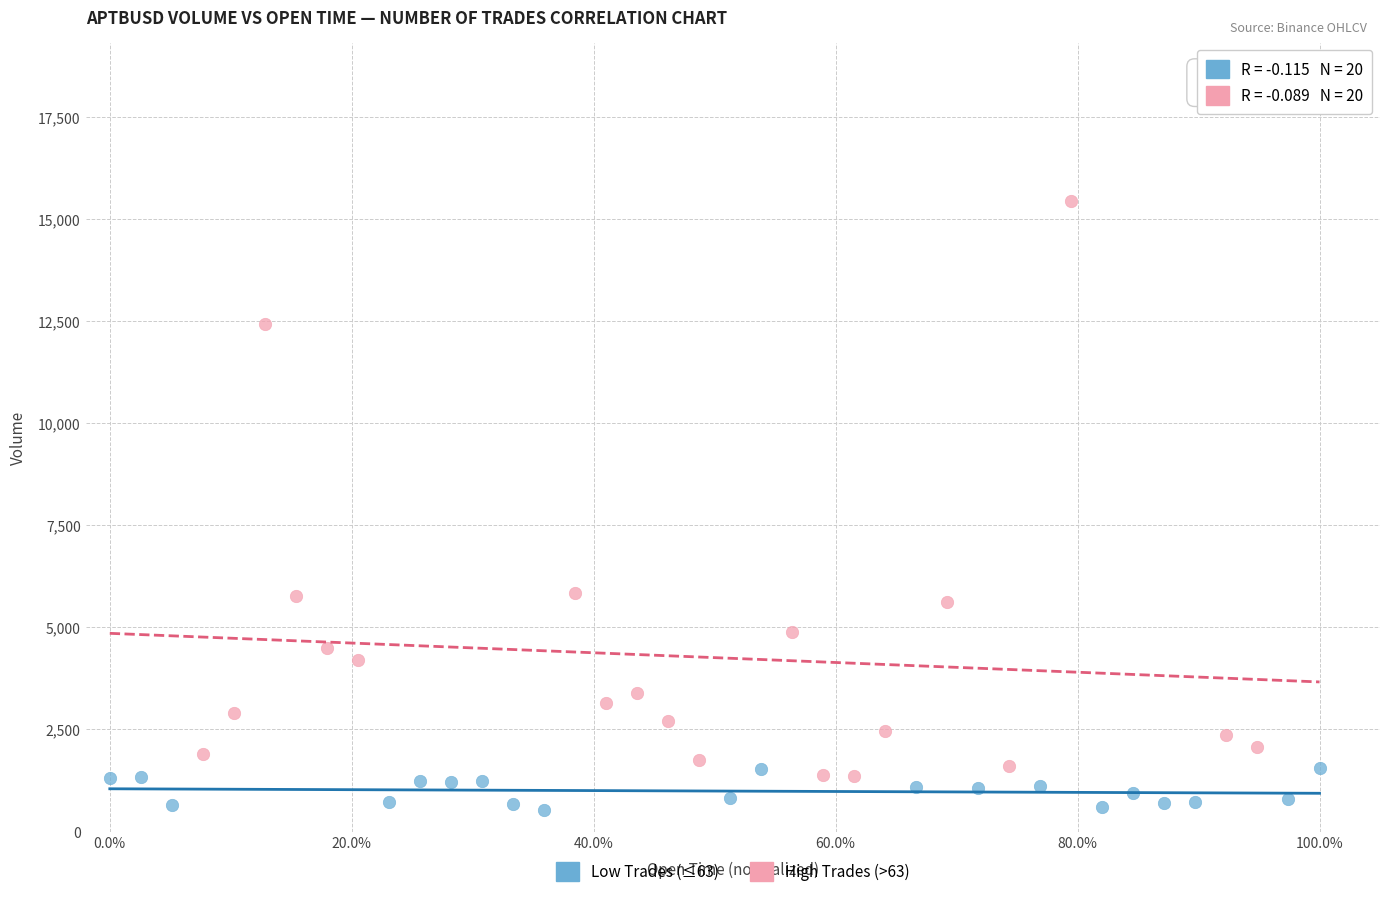

Which series reaches the minimum Y coordinate?

Low Trades (≤63)